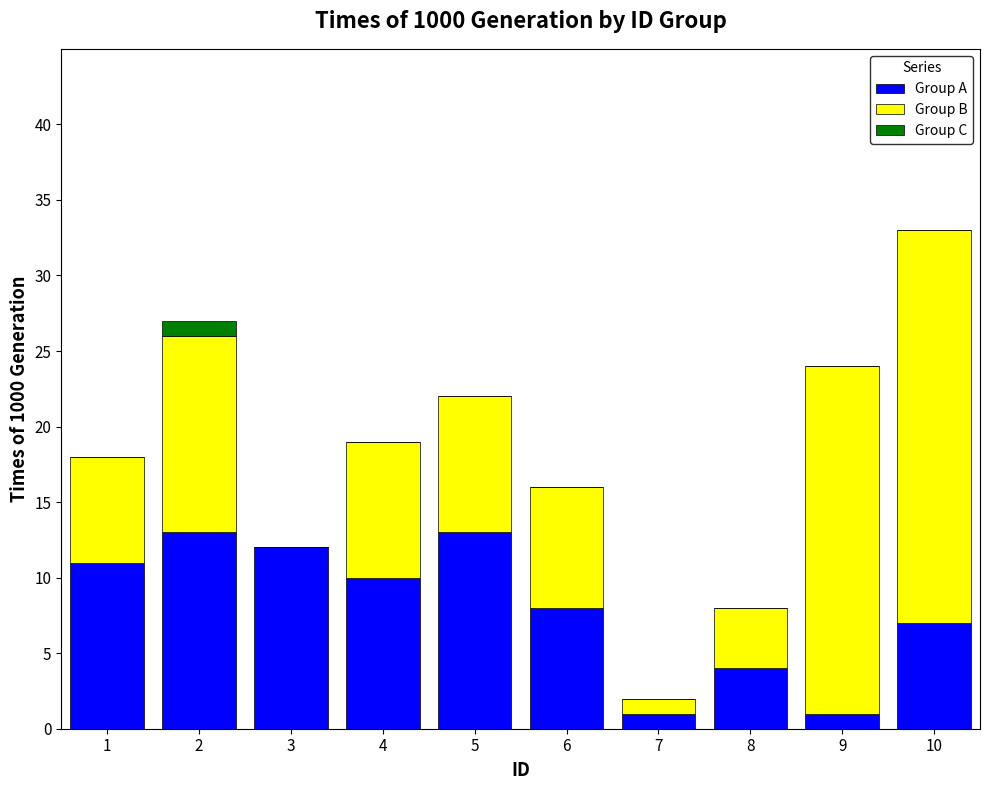

What is the sum of all Group A values?

80